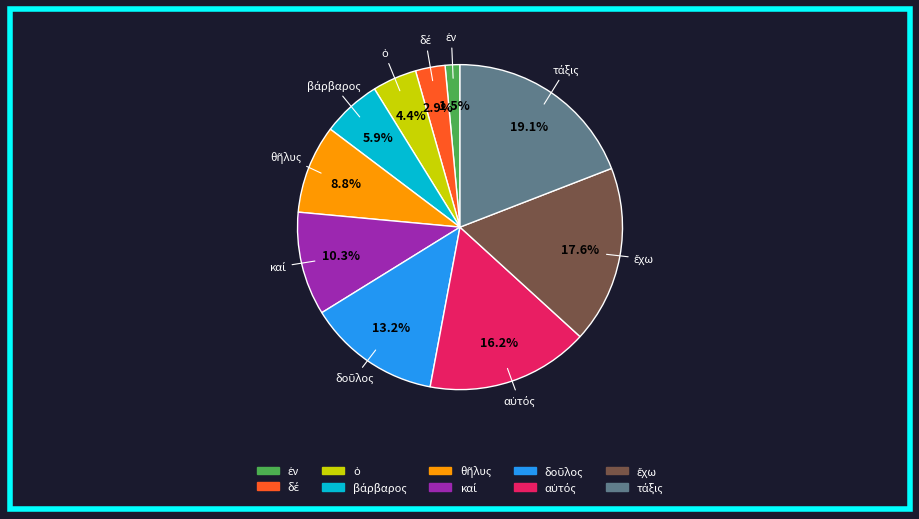

Is there any slice that represents more than half of the pie?

No